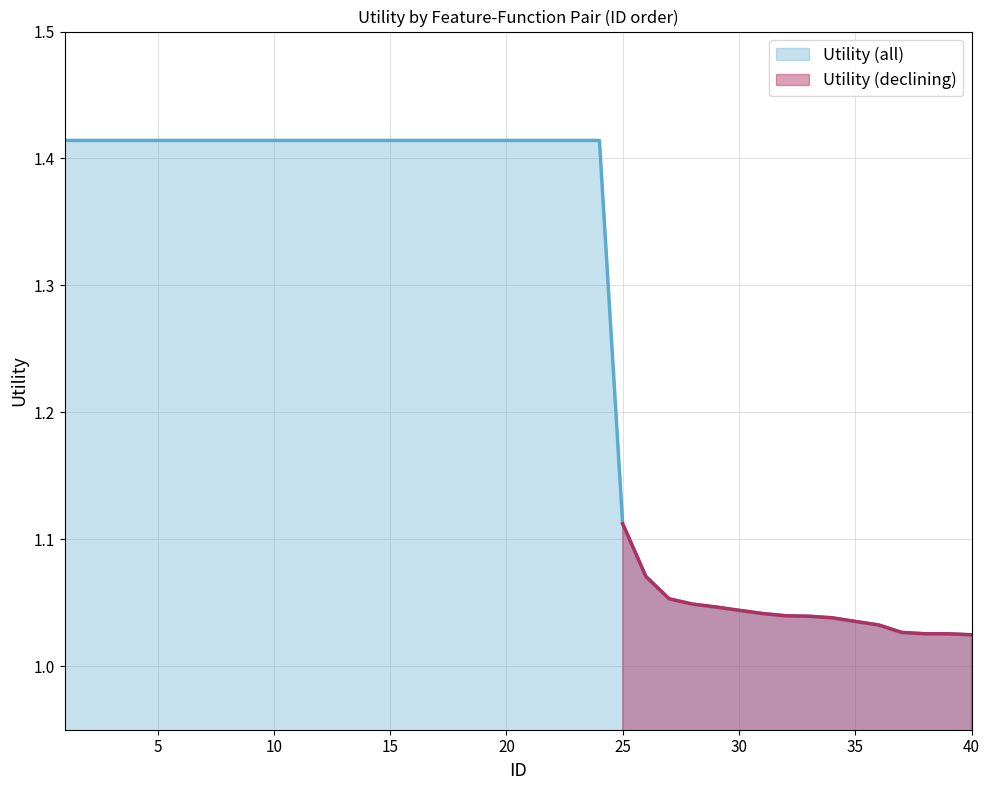

List the labels in order of value, largest first.

1, 2, 3, 4, 5, 6, 7, 8, 9, 10, 11, 12, 13, 14, 15, 16, 17, 18, 19, 20, 21, 22, 23, 24, 25, 26, 27, 28, 29, 30, 31, 32, 33, 34, 35, 36, 37, 38, 39, 40